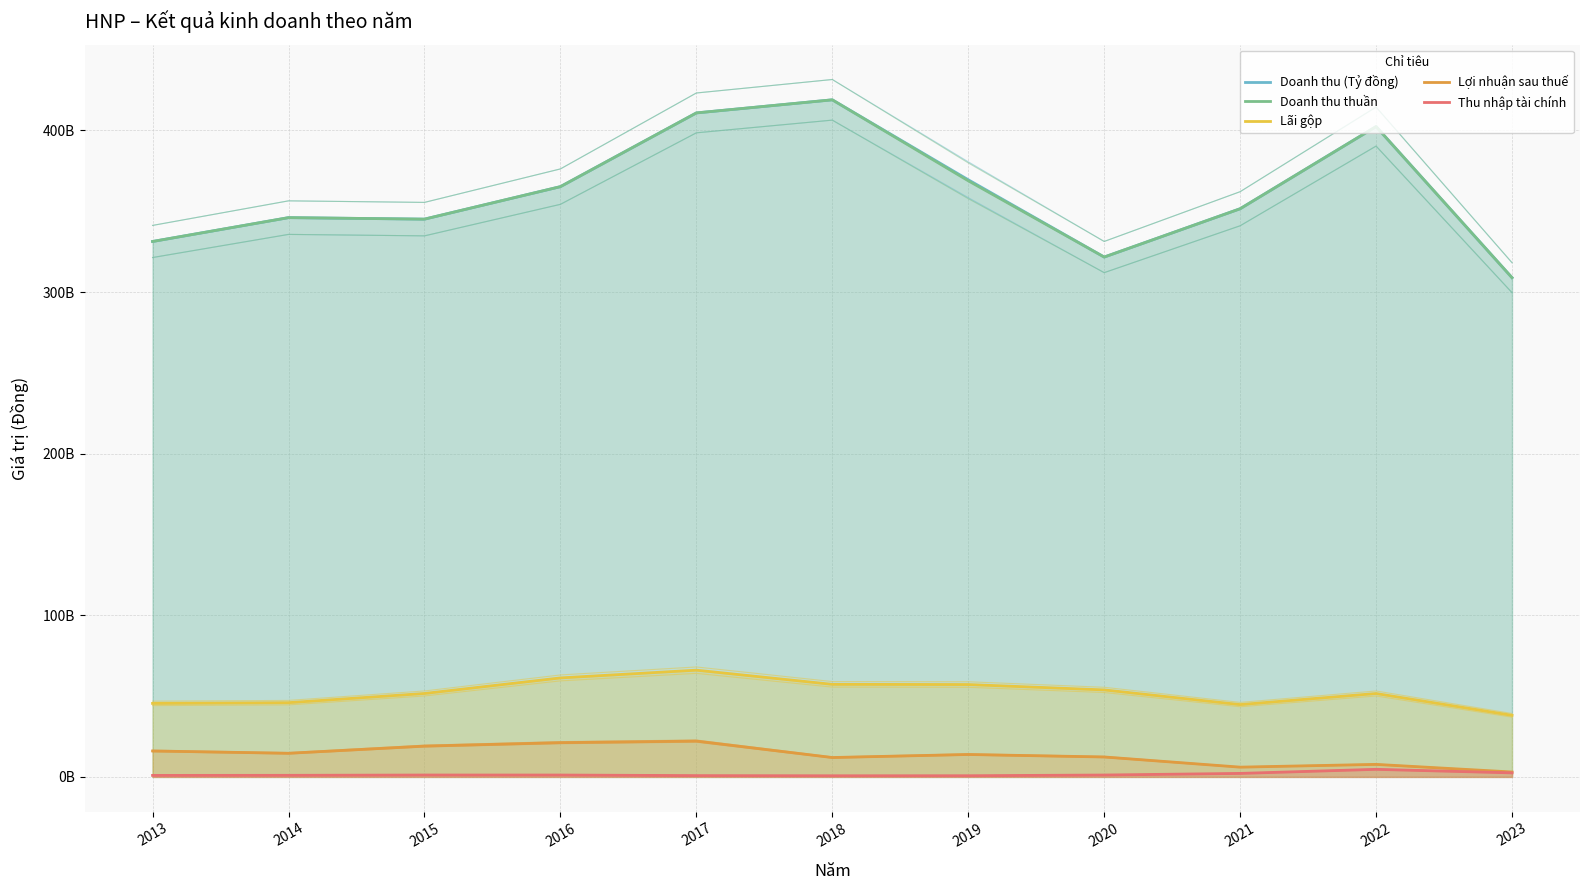

How many data points in Doanh thu thuần are less than 351561482661?

5